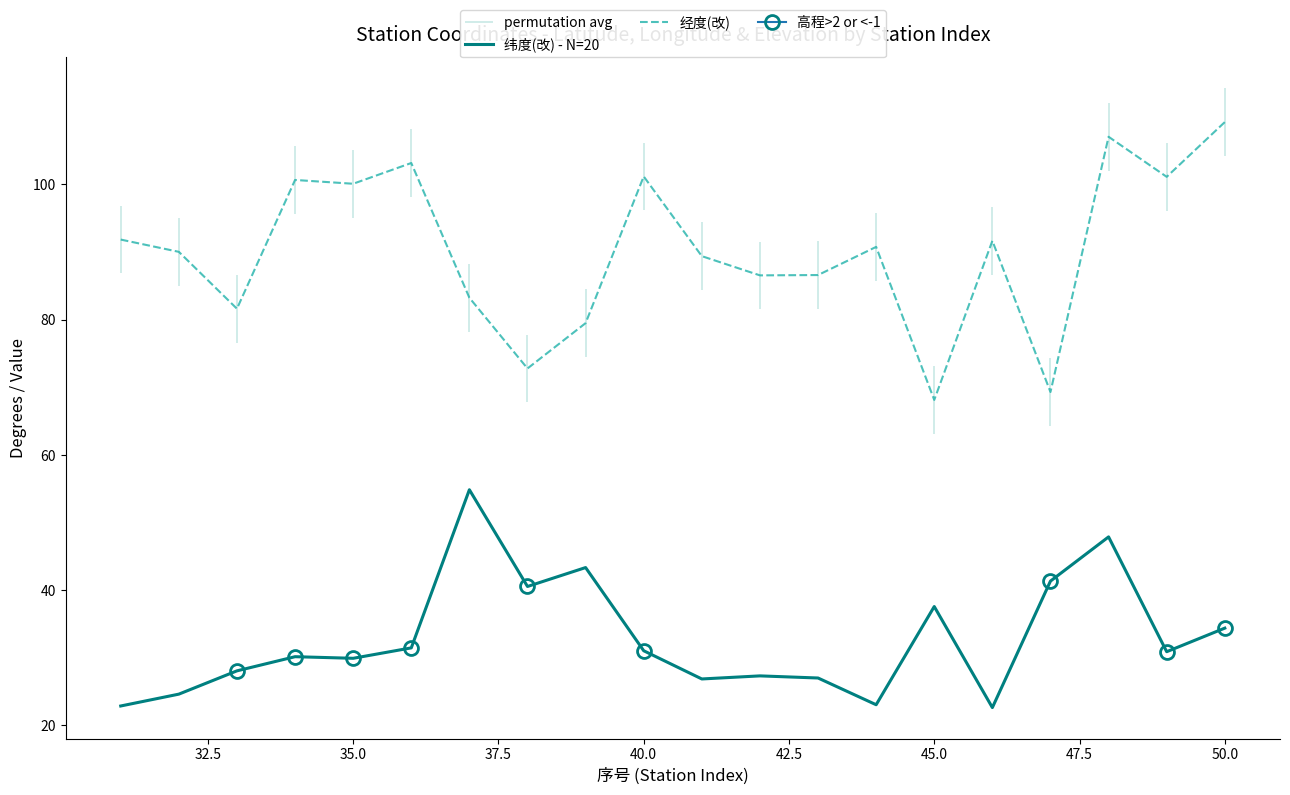

In 经度(改), how many points are lower than both neighbors (excluding endpoints)?

7